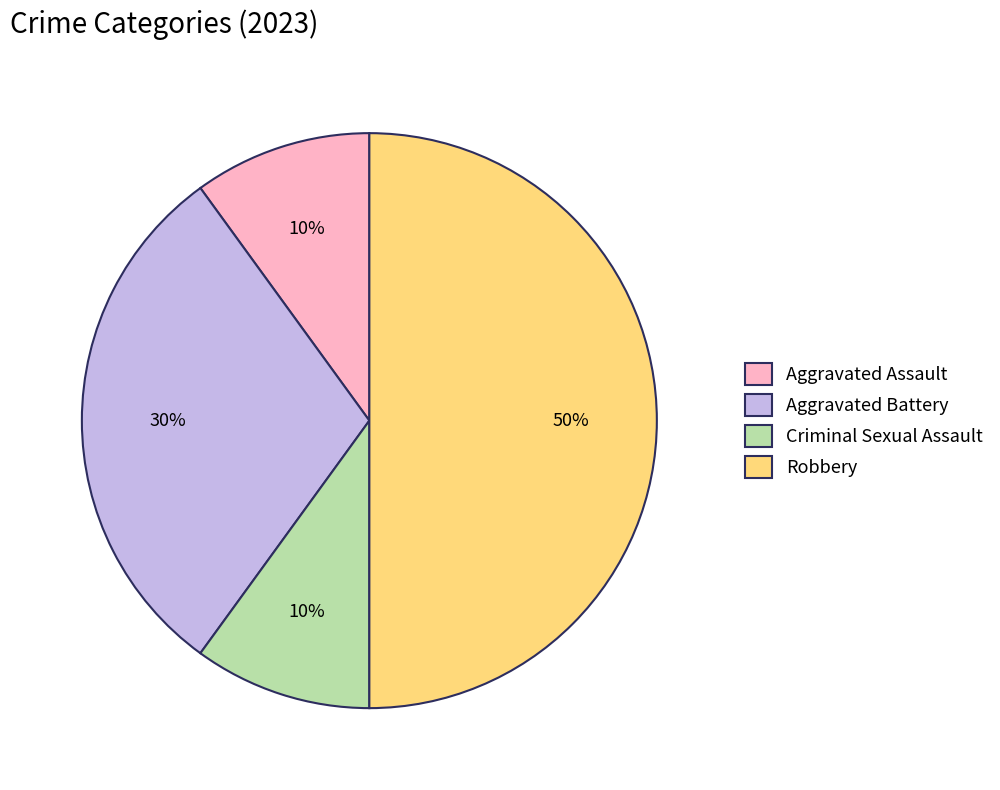

To the nearest percent, what is the combined percentage of Robbery and Criminal Sexual Assault?

60%